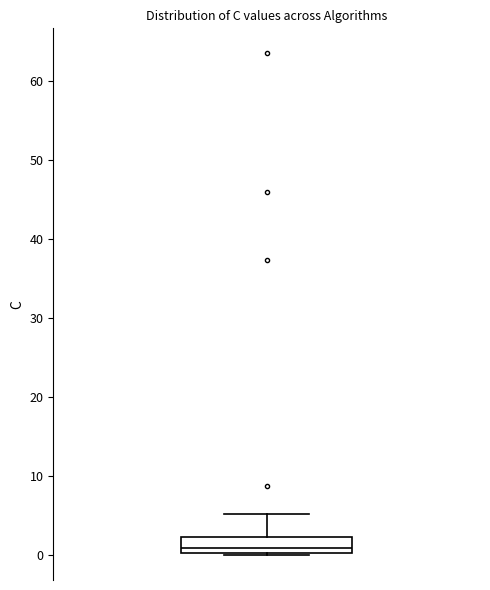

Read this box plot against the y-axis: the position of the median line, the range covered by the box, and the ends of both whiskers. The values are not printed on the chart, so give them approximately, as read against the axis.

median 1, box 0 to 2, whiskers 0 to 5